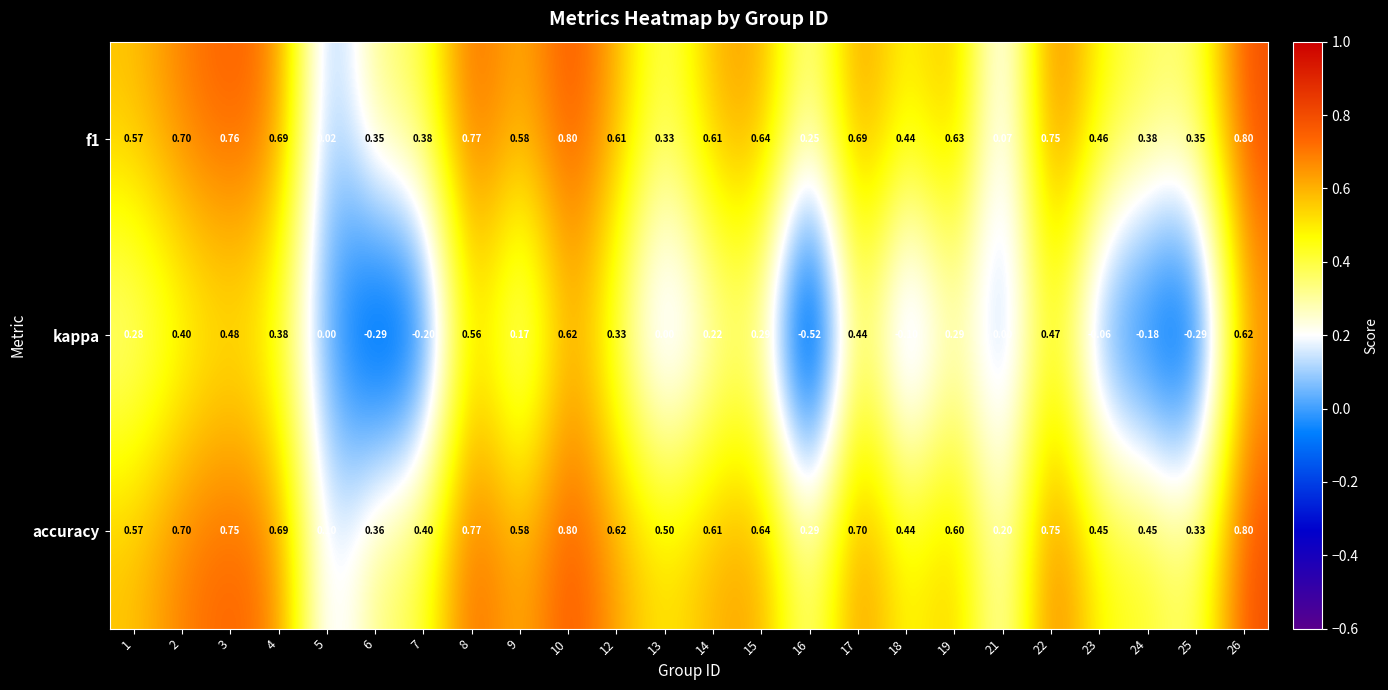

At how many categories does at least one series exceed 0?

24